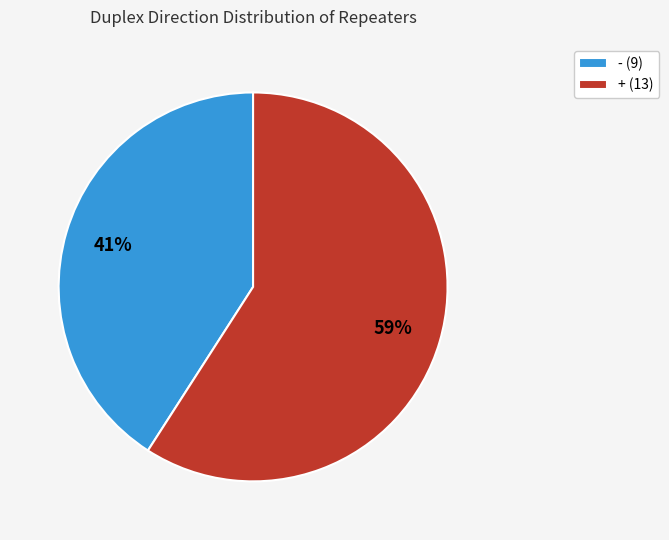

What is the largest slice in the pie chart?

+